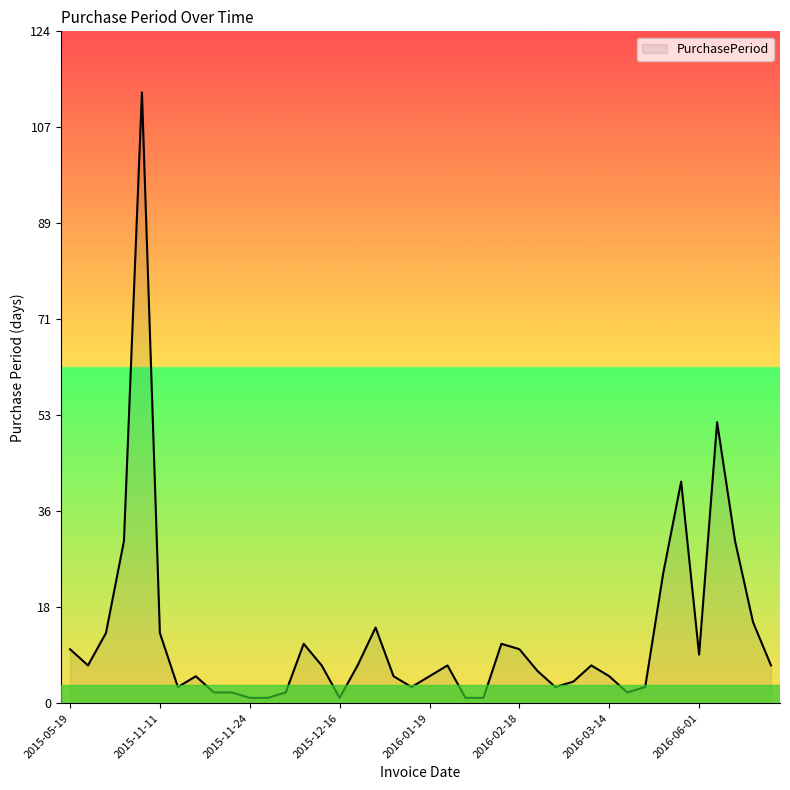

What is the maximum value shown in the chart?

113